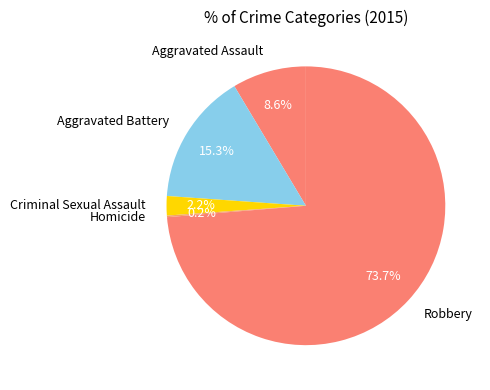

To the nearest percent, what is the average slice percentage?

20%